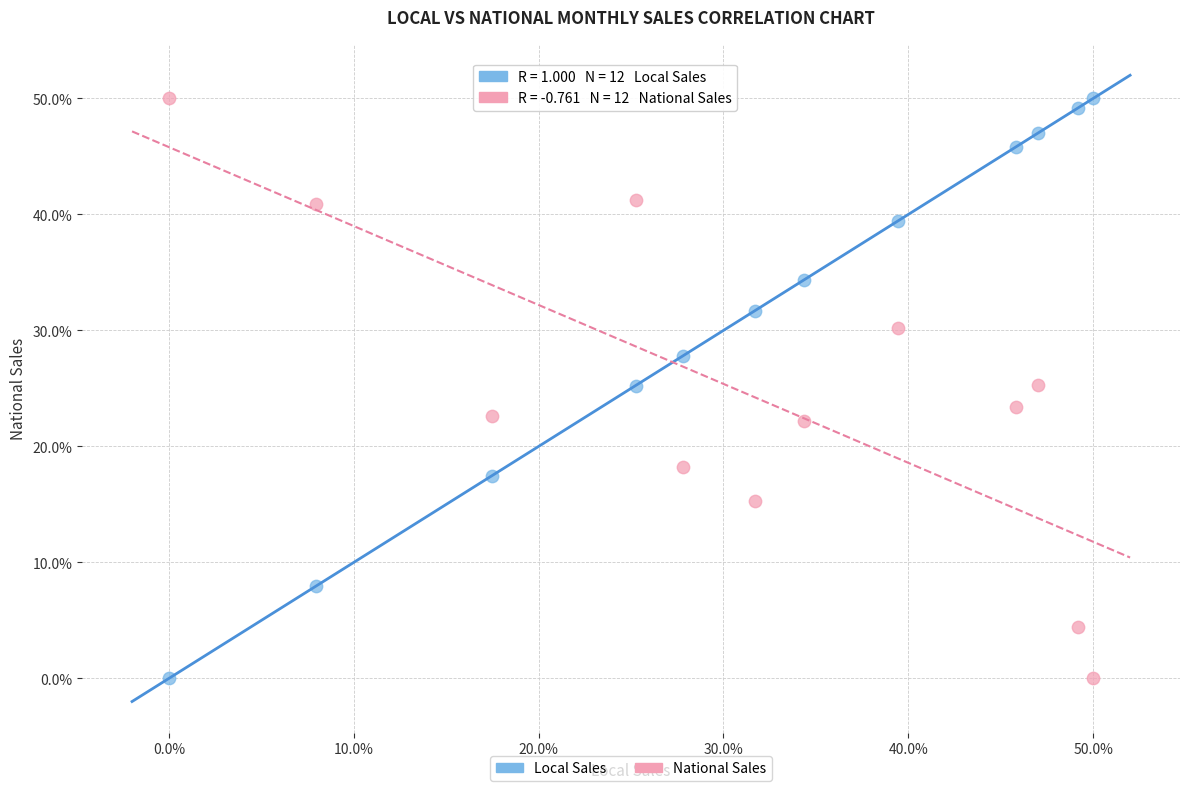

What is the X range (max minus min) for the scatter plot?

50.0